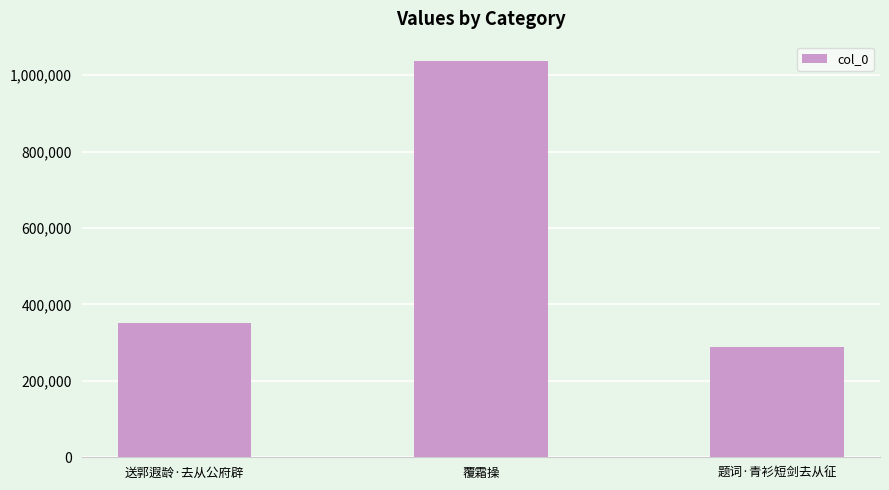

At which label is the value closest to 662724?

送郭遐龄·去从公府辟